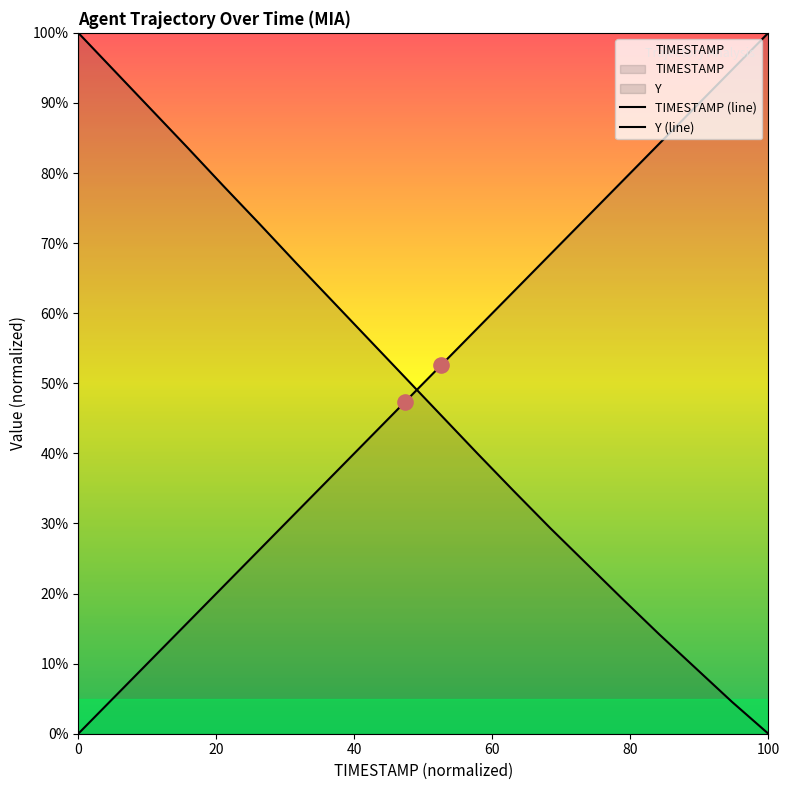

At how many categories does at least one series exceed 25?

20